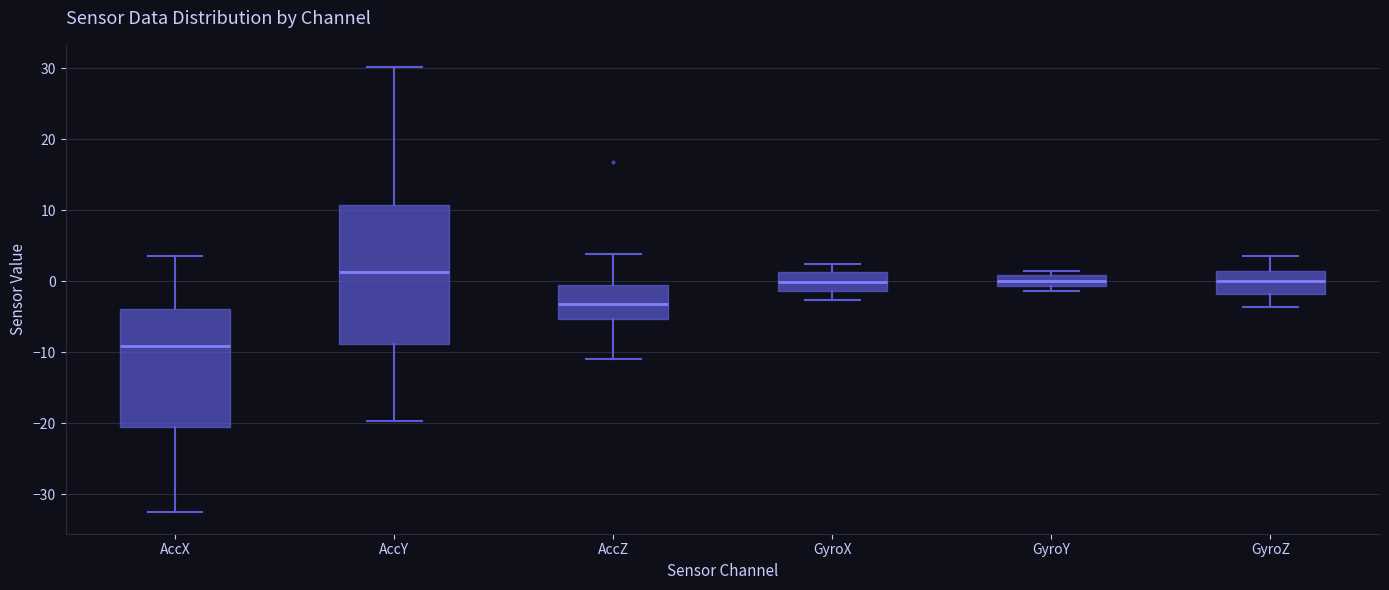

Reading left to right, read every box against the y-axis: the position of its median line, the range the box covers, and the ends of its whiskers. The values are not printed on the chart, so give them approximately, as read against the axis.

AccX: median -9, box -21 to -4, whiskers -32 to 4
AccY: median 1, box -9 to 11, whiskers -20 to 30
AccZ: median -3, box -5 to 0, whiskers -11 to 4
GyroX: median 0, box -1 to 1, whiskers -3 to 2
GyroY: median 0, box -1 to 1, whiskers -1 (just below the box's lower edge) to 1 (just above the box's upper edge)
GyroZ: median 0, box -2 to 1, whiskers -4 to 4